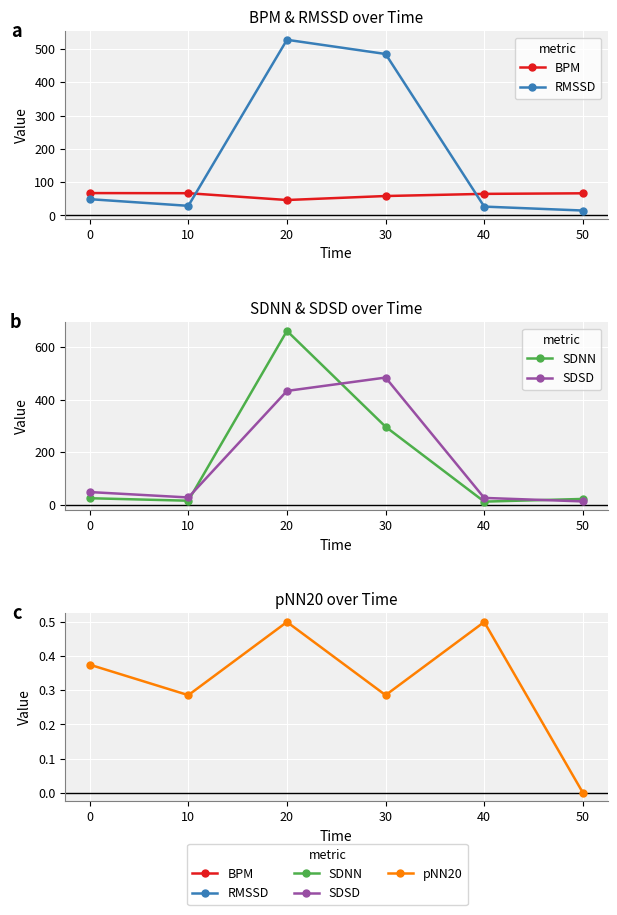

How many series are shown in this chart?

5